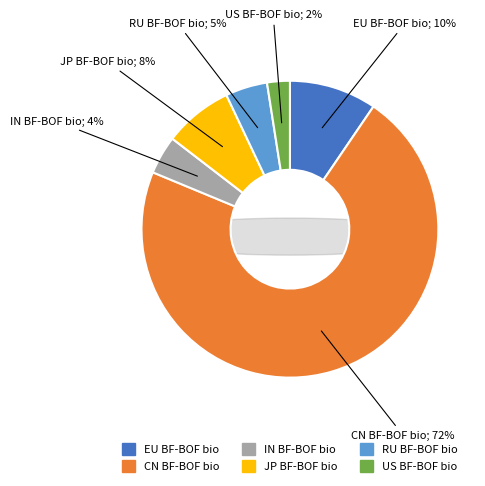

How many slices are in this pie chart?

6